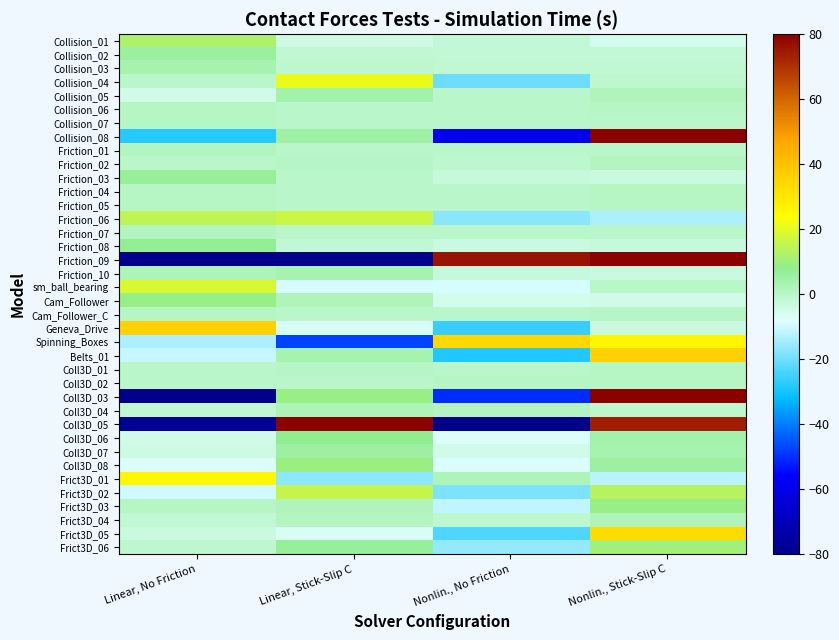

Reading left to right, extract all data points from this chart.

Collision_01: Linear, No Friction=12.0	Linear, Stick-Slip C=-4.1	Nonlin., No Friction=-2.5	Nonlin., Stick-Slip C=-5.4
Collision_02: Linear, No Friction=6.1	Linear, Stick-Slip C=-1.7	Nonlin., No Friction=-2.3	Nonlin., Stick-Slip C=-2.1
Collision_03: Linear, No Friction=3.2	Linear, Stick-Slip C=-0.6	Nonlin., No Friction=-1.4	Nonlin., Stick-Slip C=-1.3
Collision_04: Linear, No Friction=-0.1	Linear, Stick-Slip C=20.8	Nonlin., No Friction=-20.1	Nonlin., Stick-Slip C=-0.7
Collision_05: Linear, No Friction=-4.5	Linear, Stick-Slip C=3.8	Nonlin., No Friction=-0.6	Nonlin., Stick-Slip C=1.3
Collision_06: Linear, No Friction=0.5	Linear, Stick-Slip C=-0.4	Nonlin., No Friction=-0.5	Nonlin., Stick-Slip C=0.4
Collision_07: Linear, No Friction=0.5	Linear, Stick-Slip C=-0.2	Nonlin., No Friction=-0.0	Nonlin., Stick-Slip C=-0.2
Collision_08: Linear, No Friction=-28.0	Linear, Stick-Slip C=4.5	Nonlin., No Friction=-59.3	Nonlin., Stick-Slip C=82.8
Friction_01: Linear, No Friction=1.0	Linear, Stick-Slip C=-0.3	Nonlin., No Friction=-0.5	Nonlin., Stick-Slip C=-0.3
Friction_02: Linear, No Friction=-0.4	Linear, Stick-Slip C=0.3	Nonlin., No Friction=-0.7	Nonlin., Stick-Slip C=0.8
Friction_03: Linear, No Friction=6.5	Linear, Stick-Slip C=-0.2	Nonlin., No Friction=-2.6	Nonlin., Stick-Slip C=-3.7
Friction_04: Linear, No Friction=0.2	Linear, Stick-Slip C=-0.2	Nonlin., No Friction=-0.4	Nonlin., Stick-Slip C=0.4
Friction_05: Linear, No Friction=0.3	Linear, Stick-Slip C=-0.6	Nonlin., No Friction=-0.1	Nonlin., Stick-Slip C=0.4
Friction_06: Linear, No Friction=14.8	Linear, Stick-Slip C=16.4	Nonlin., No Friction=-17.4	Nonlin., Stick-Slip C=-13.7
Friction_07: Linear, No Friction=0.8	Linear, Stick-Slip C=-0.5	Nonlin., No Friction=-0.3	Nonlin., Stick-Slip C=-0.0
Friction_08: Linear, No Friction=7.2	Linear, Stick-Slip C=-1.3	Nonlin., No Friction=-3.2	Nonlin., Stick-Slip C=-2.8
Friction_09: Linear, No Friction=-89.1	Linear, Stick-Slip C=-91.7	Nonlin., No Friction=75.8	Nonlin., Stick-Slip C=105.0
Friction_10: Linear, No Friction=2.3	Linear, Stick-Slip C=3.6	Nonlin., No Friction=-2.7	Nonlin., Stick-Slip C=-3.2
sm_ball_bearing: Linear, No Friction=18.7	Linear, Stick-Slip C=-9.2	Nonlin., No Friction=-9.0	Nonlin., Stick-Slip C=-0.4
Cam_Follower: Linear, No Friction=9.2	Linear, Stick-Slip C=1.3	Nonlin., No Friction=-5.6	Nonlin., Stick-Slip C=-4.9
Cam_Follower_C: Linear, No Friction=0.6	Linear, Stick-Slip C=-0.3	Nonlin., No Friction=-0.3	Nonlin., Stick-Slip C=0.0
Geneva_Drive: Linear, No Friction=35.7	Linear, Stick-Slip C=-6.4	Nonlin., No Friction=-25.7	Nonlin., Stick-Slip C=-3.6
Spinning_Boxes: Linear, No Friction=-13.4	Linear, Stick-Slip C=-47.1	Nonlin., No Friction=34.2	Nonlin., Stick-Slip C=26.3
Belts_01: Linear, No Friction=-11.2	Linear, Stick-Slip C=3.7	Nonlin., No Friction=-28.4	Nonlin., Stick-Slip C=36.0
Coll3D_01: Linear, No Friction=-0.2	Linear, Stick-Slip C=0.2	Nonlin., No Friction=-0.3	Nonlin., Stick-Slip C=0.3
Coll3D_02: Linear, No Friction=-0.3	Linear, Stick-Slip C=-0.3	Nonlin., No Friction=0.5	Nonlin., Stick-Slip C=0.1
Coll3D_03: Linear, No Friction=-127.3	Linear, Stick-Slip C=9.3	Nonlin., No Friction=-50.5	Nonlin., Stick-Slip C=168.5
Coll3D_04: Linear, No Friction=-1.8	Linear, Stick-Slip C=2.1	Nonlin., No Friction=0.7	Nonlin., Stick-Slip C=-1.0
Coll3D_05: Linear, No Friction=-77.7	Linear, Stick-Slip C=94.0	Nonlin., No Friction=-90.3	Nonlin., Stick-Slip C=74.0
Coll3D_06: Linear, No Friction=-4.6	Linear, Stick-Slip C=7.9	Nonlin., No Friction=-7.1	Nonlin., Stick-Slip C=3.8
Coll3D_07: Linear, No Friction=-4.1	Linear, Stick-Slip C=5.5	Nonlin., No Friction=-4.8	Nonlin., Stick-Slip C=3.4
Coll3D_08: Linear, No Friction=-7.1	Linear, Stick-Slip C=9.8	Nonlin., No Friction=-8.2	Nonlin., Stick-Slip C=5.5
Frict3D_01: Linear, No Friction=26.0	Linear, Stick-Slip C=-16.5	Nonlin., No Friction=2.5	Nonlin., Stick-Slip C=-12.0
Frict3D_02: Linear, No Friction=-9.9	Linear, Stick-Slip C=15.1	Nonlin., No Friction=-18.7	Nonlin., Stick-Slip C=13.5
Frict3D_03: Linear, No Friction=0.6	Linear, Stick-Slip C=1.4	Nonlin., No Friction=-11.3	Nonlin., Stick-Slip C=9.3
Frict3D_04: Linear, No Friction=-1.6	Linear, Stick-Slip C=1.0	Nonlin., No Friction=-1.2	Nonlin., Stick-Slip C=1.8
Frict3D_05: Linear, No Friction=-3.3	Linear, Stick-Slip C=-6.5	Nonlin., No Friction=-23.7	Nonlin., Stick-Slip C=33.5
Frict3D_06: Linear, No Friction=-0.9	Linear, Stick-Slip C=6.6	Nonlin., No Friction=-16.1	Nonlin., Stick-Slip C=10.4